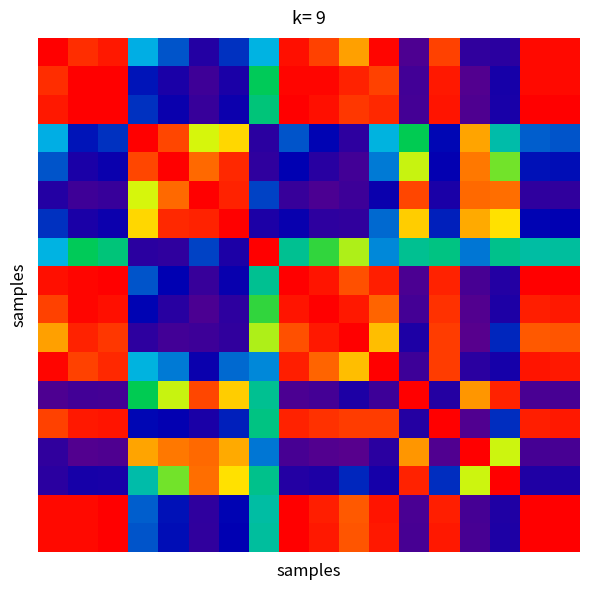

Count the number of categories in the chart.

18